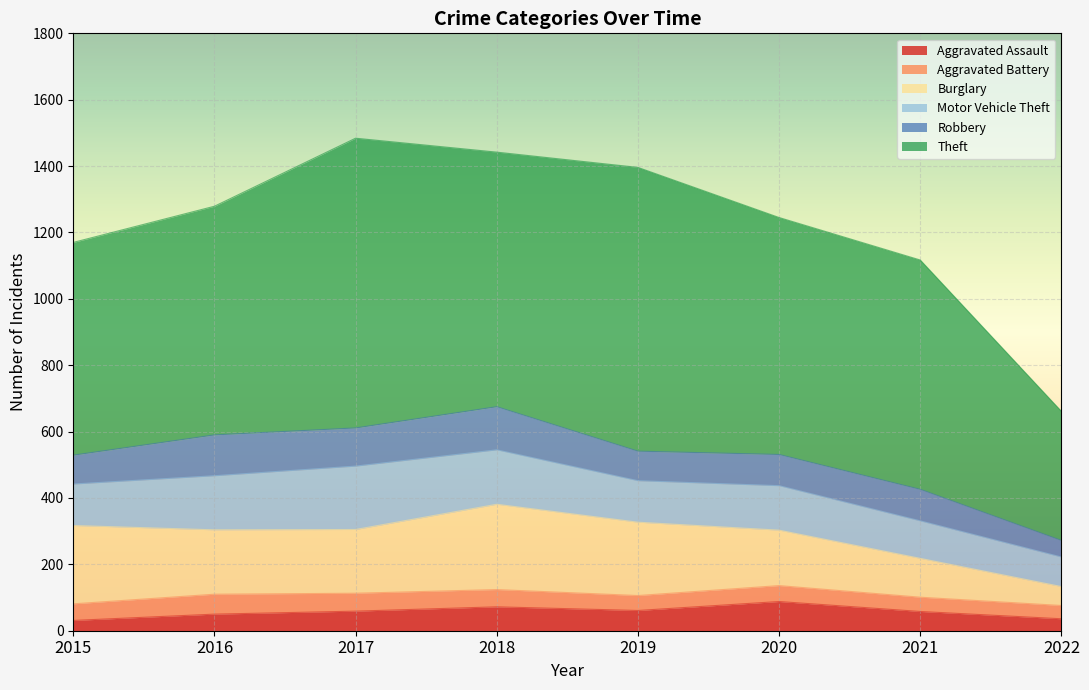

The value of Theft at 2016 is 372. True or false?

False